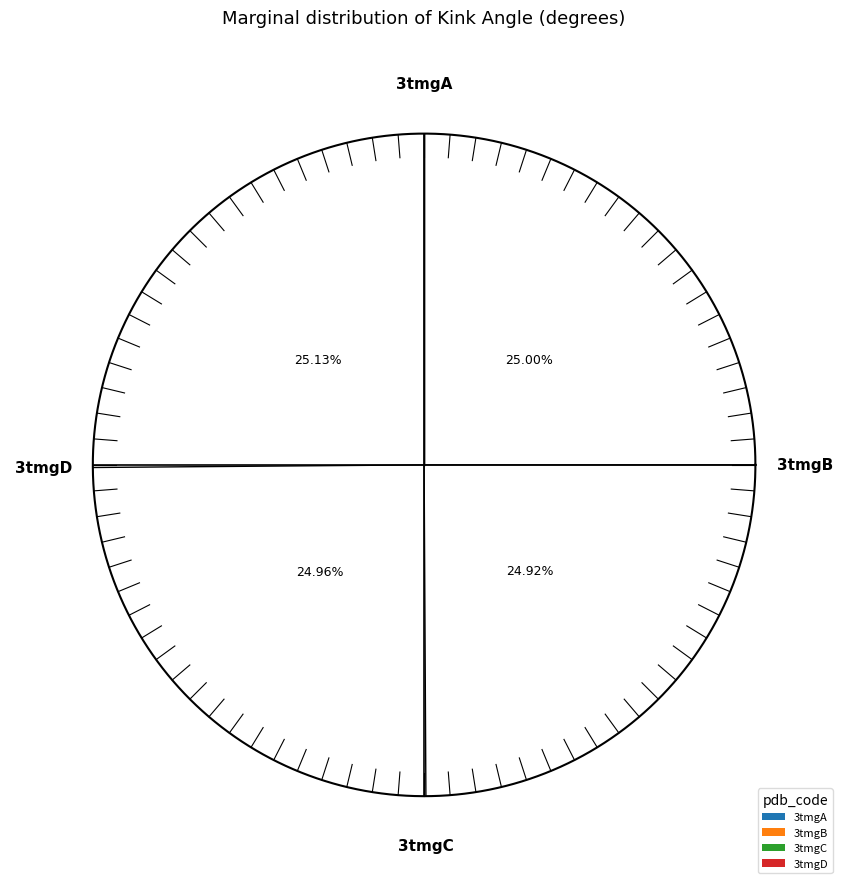

What is the total percentage of 3tmgA and 3tmgB?

49.9%